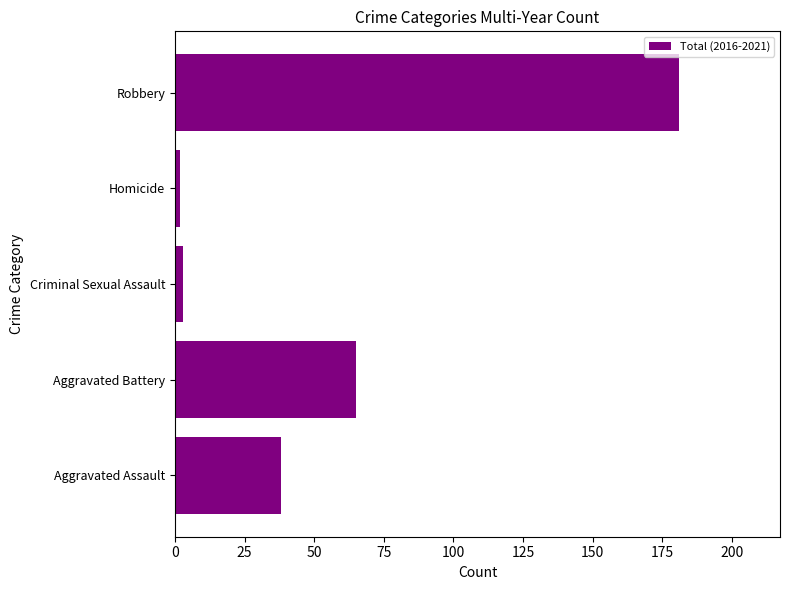

Which label corresponds to the largest value in the chart?

Robbery